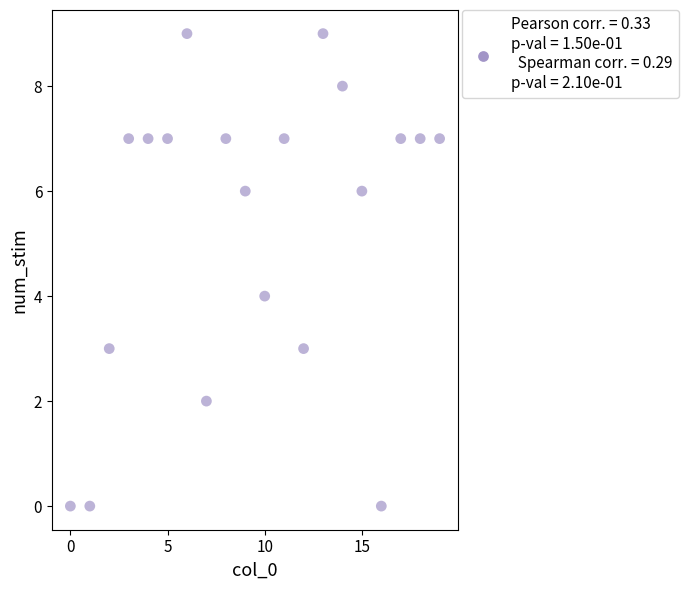

What is the range of Y values (max minus min)?

9